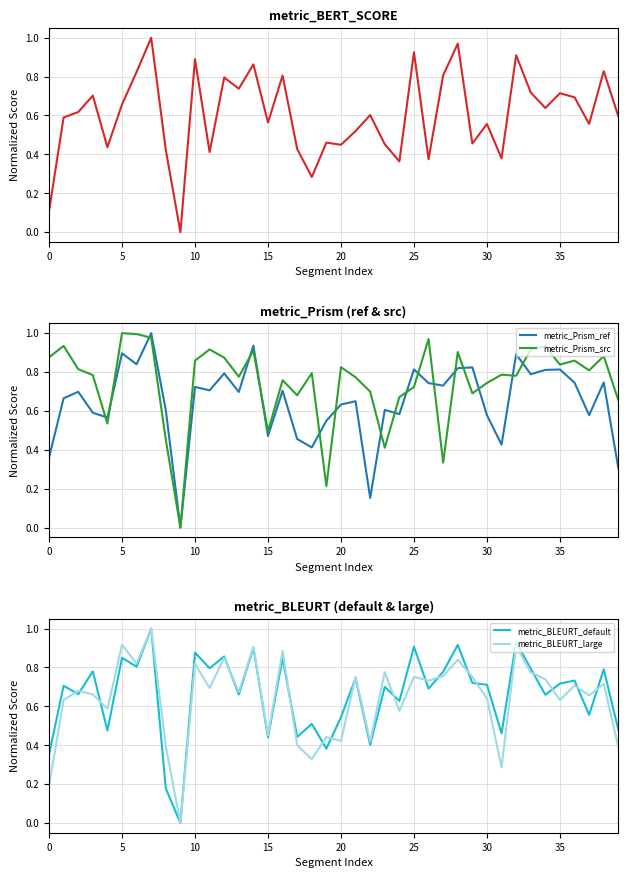

Is the value of metric_Prism_ref at 10 greater than the value of metric_Prism_src at 15?

Yes